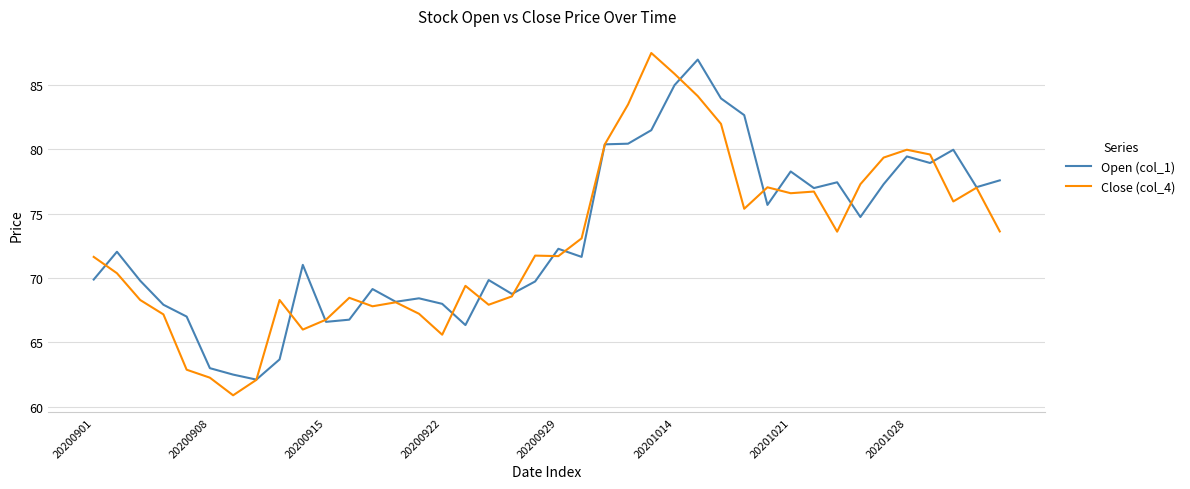

What is the greatest value displayed?

87.5